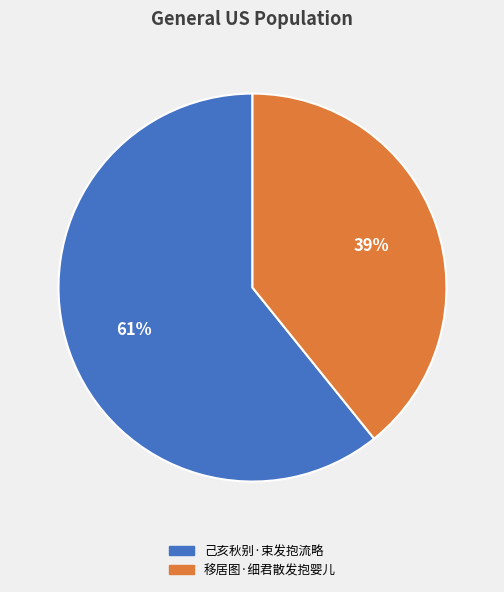

Does 移居图·细君散发抱婴儿 represent more than half of the total?

No